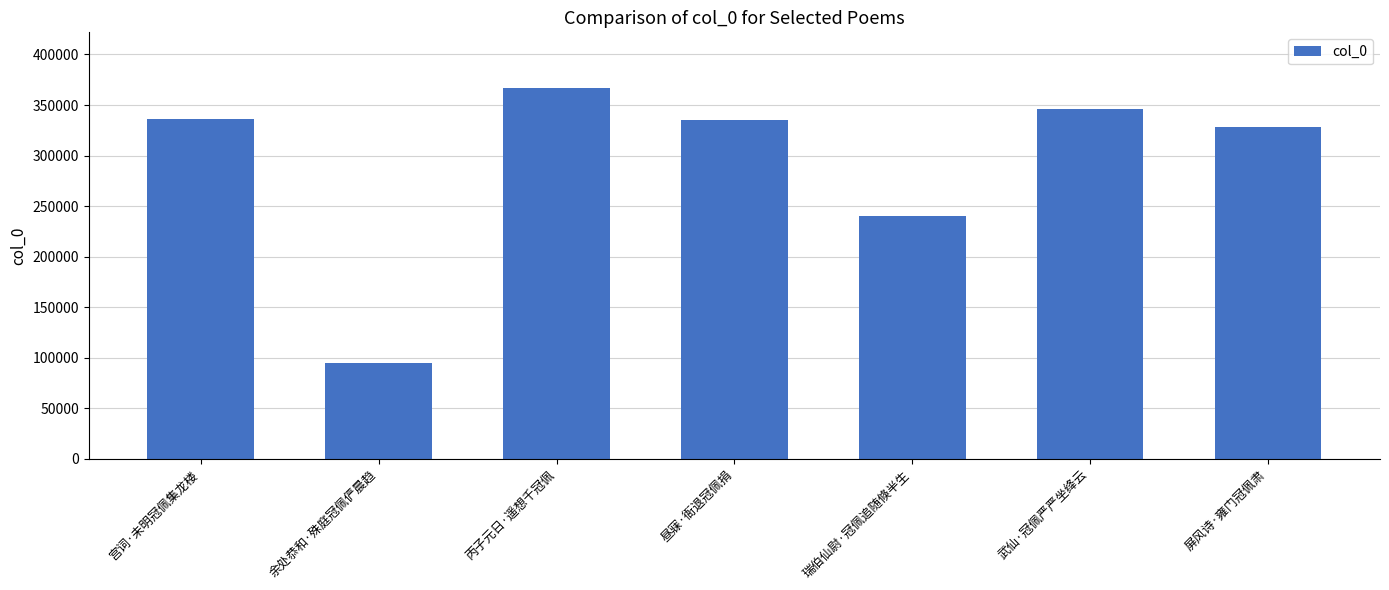

What is the change in value from 丙子元日·遥想千冠佩 to 屏风诗·雍门冠佩肃?

-38663